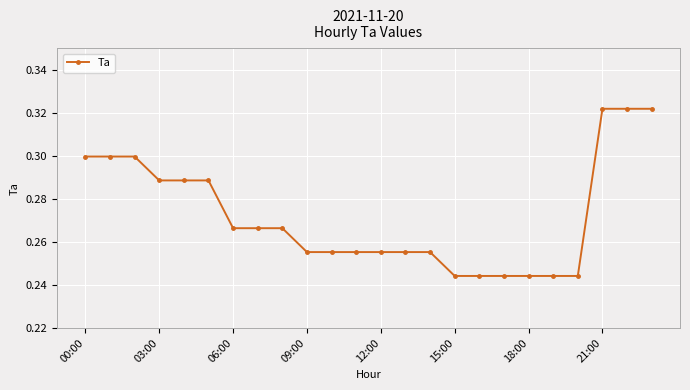

How many distinct data groups are displayed?

1